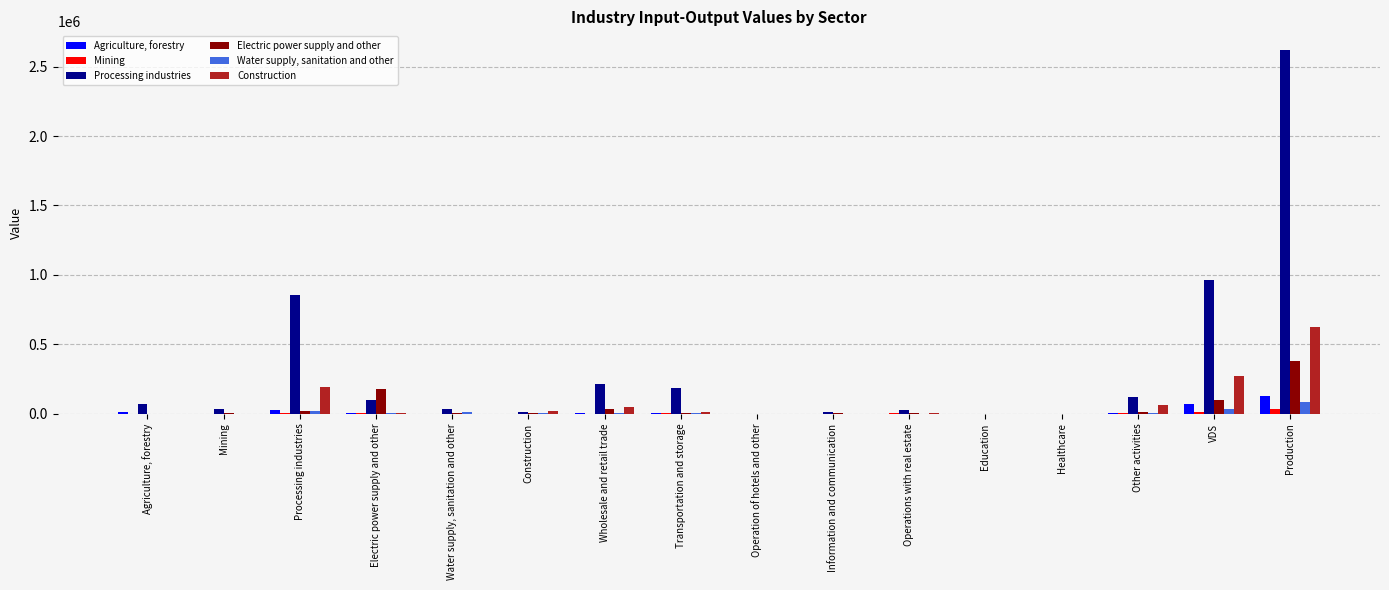

Which series has the largest total across all categories?

Processing industries